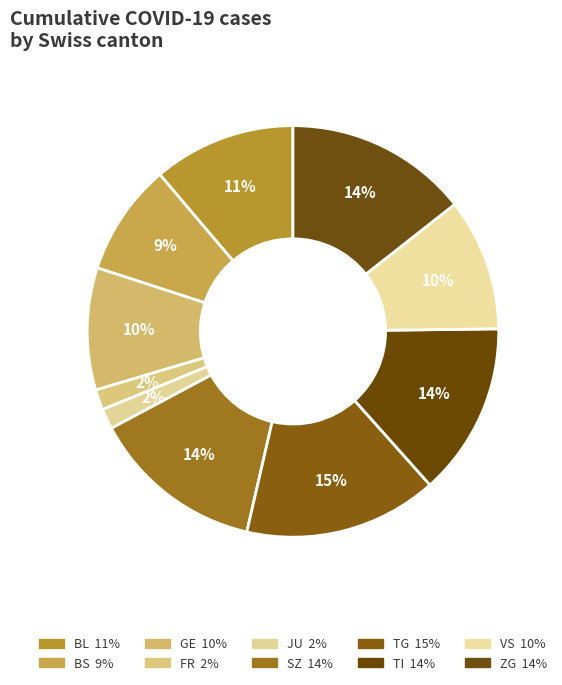

Does any single category account for the majority?

No